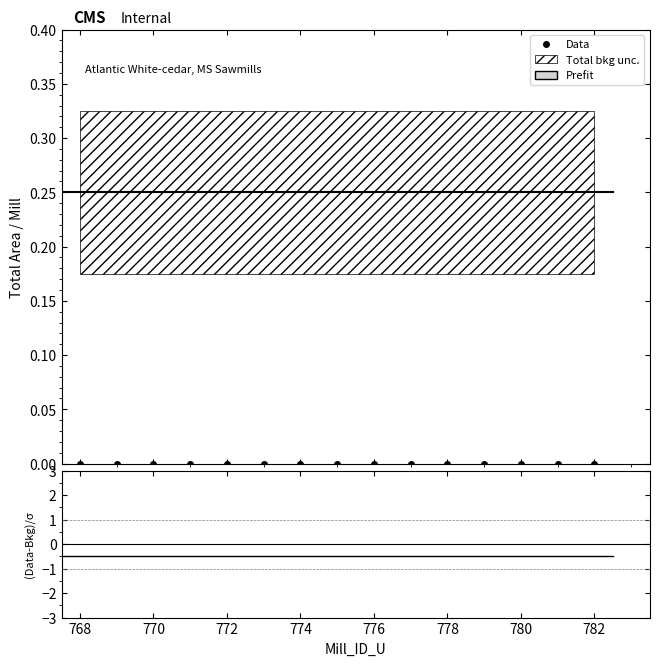

What is the average value of the Prefit series?

0.2